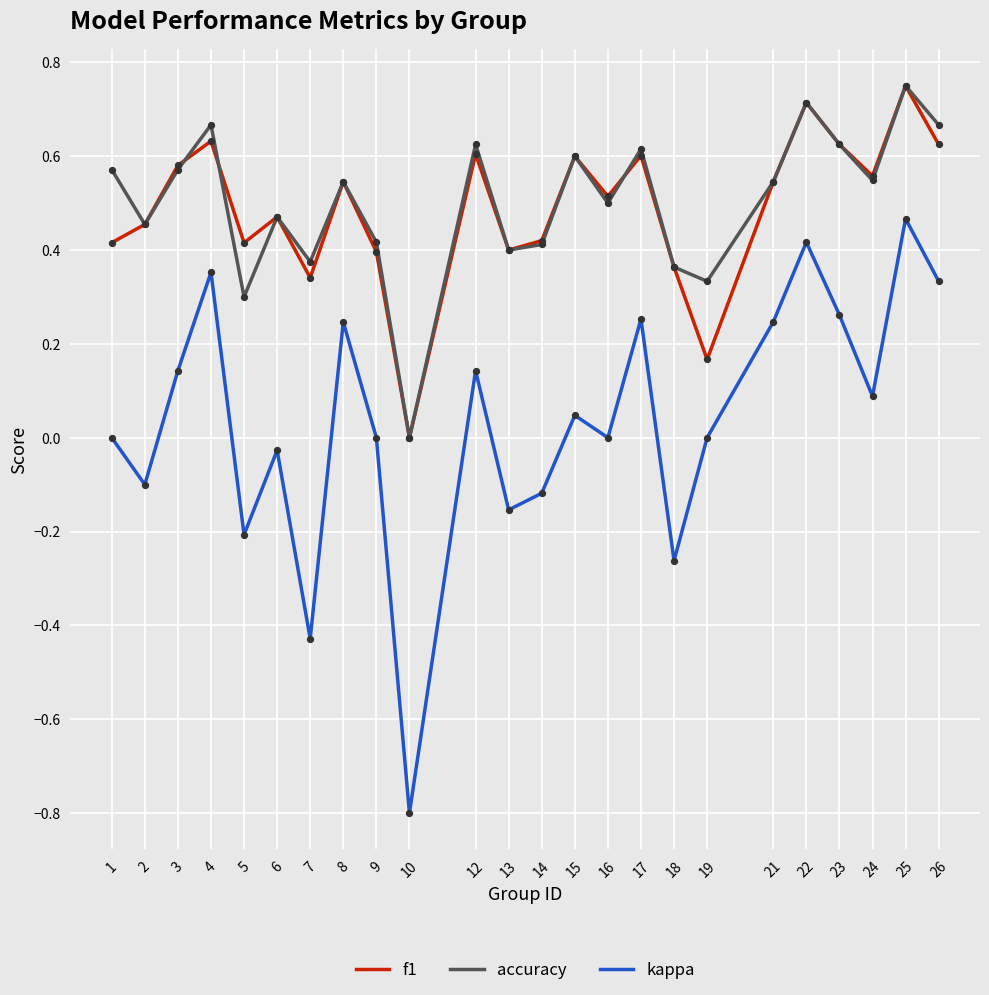

What are all the series names shown in the legend?

f1, accuracy, kappa